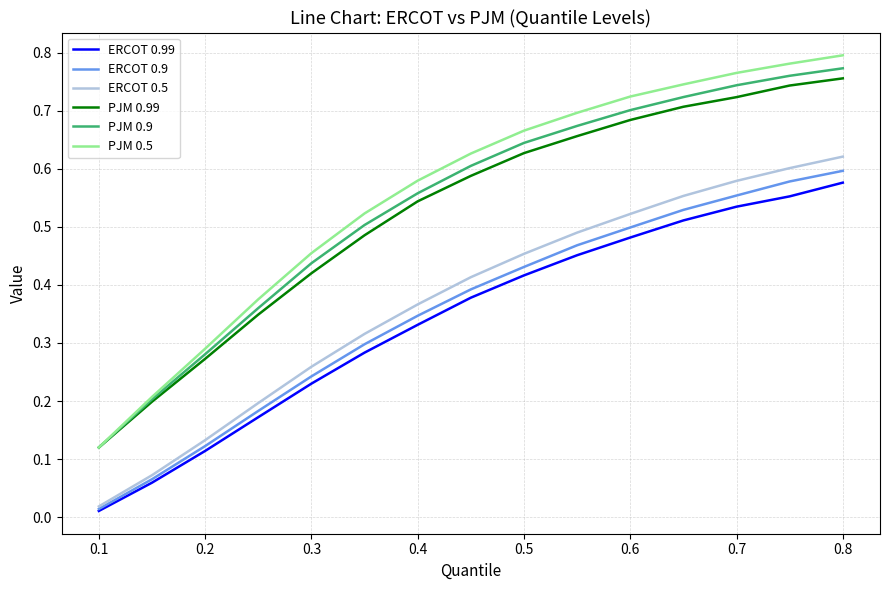

Is this an area chart (filled region under the line)?

No